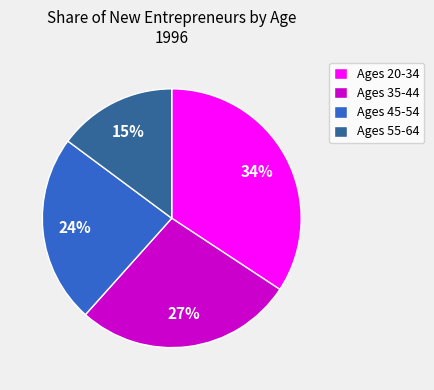

Does Ages 45-54 represent more than half of the total?

No